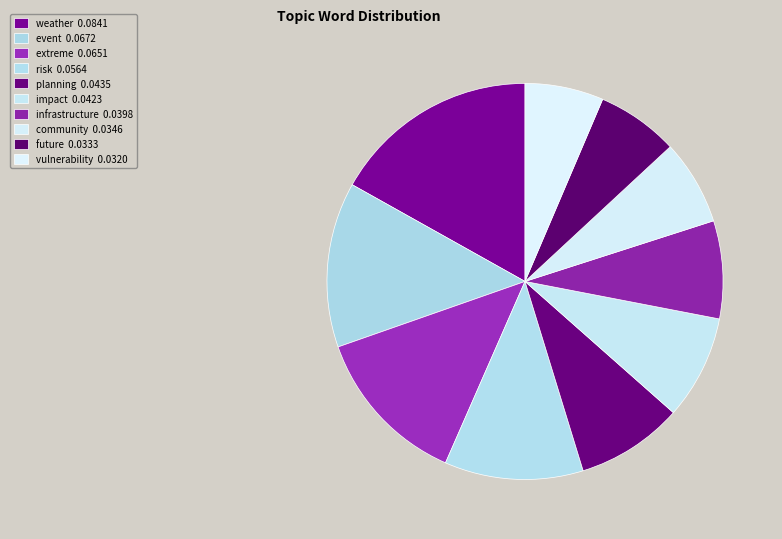

True or false: event accounts for 13% of the total.

True